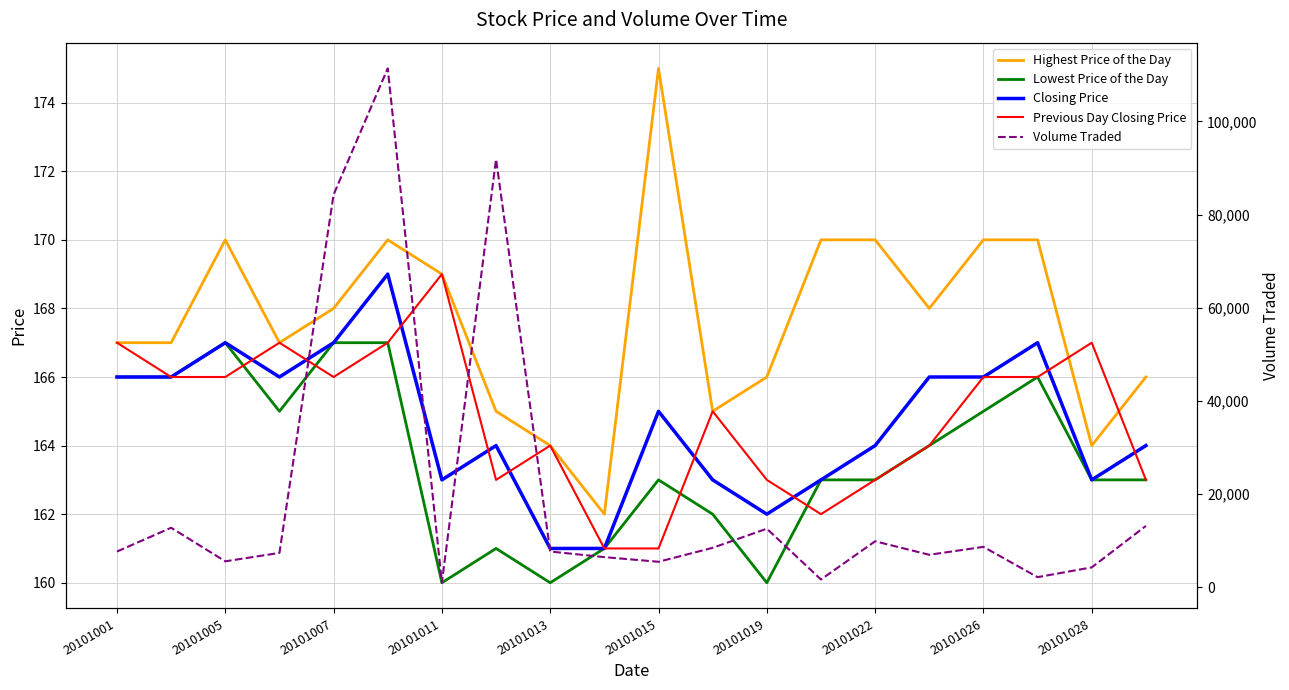

What is the average value of the Closing Price series?

165